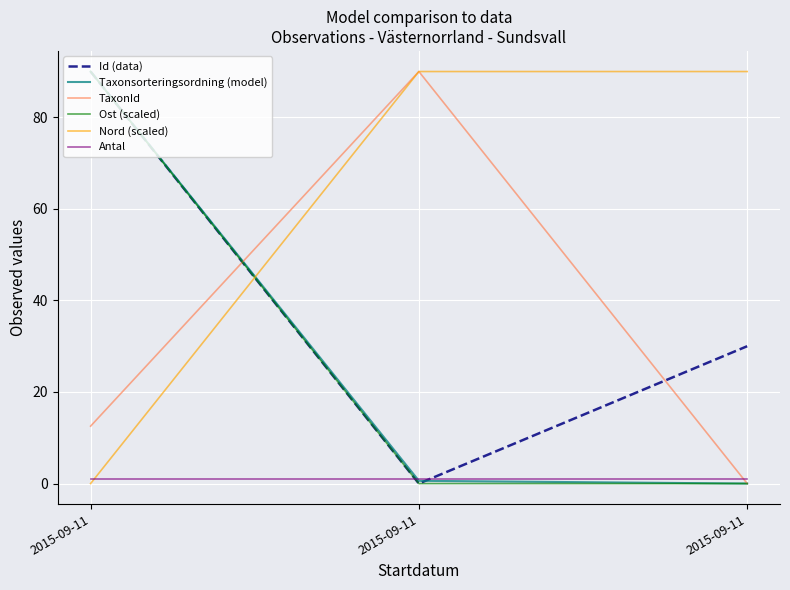

Does the chart have visible grid lines?

Yes